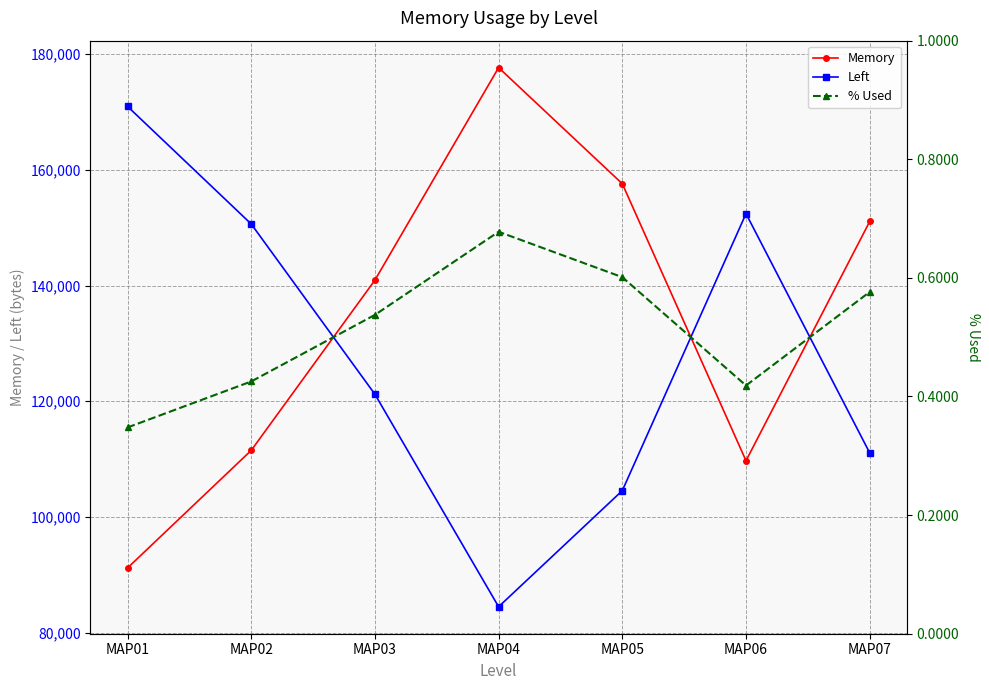

Which series ends up on top after the final intersection of Memory and Left?

Memory